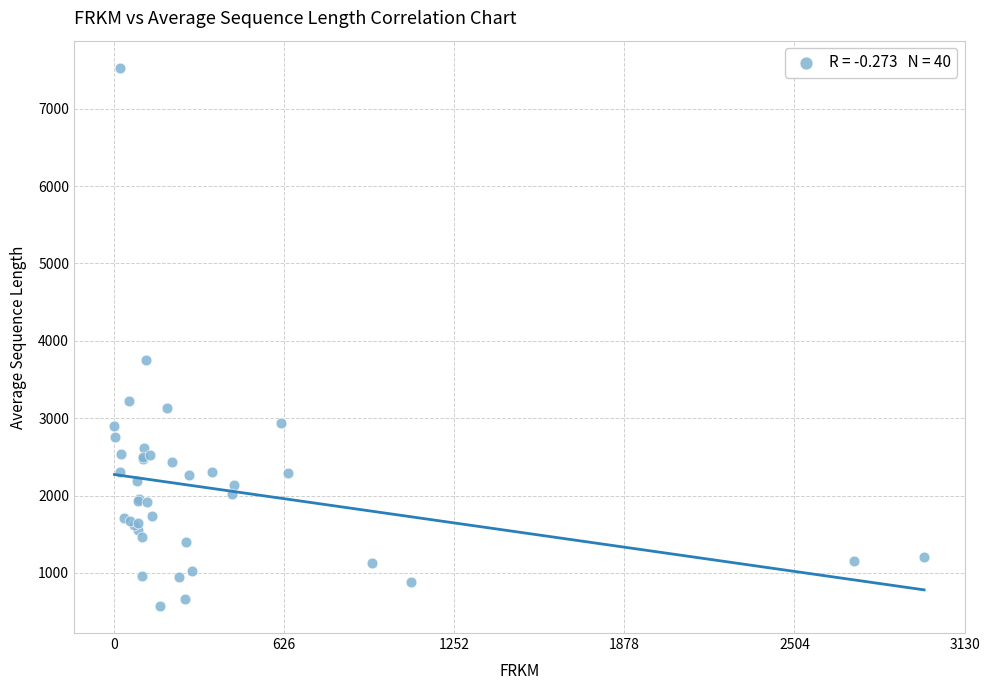

What Y value in the scatter plot is closest to 4051?

3745.9